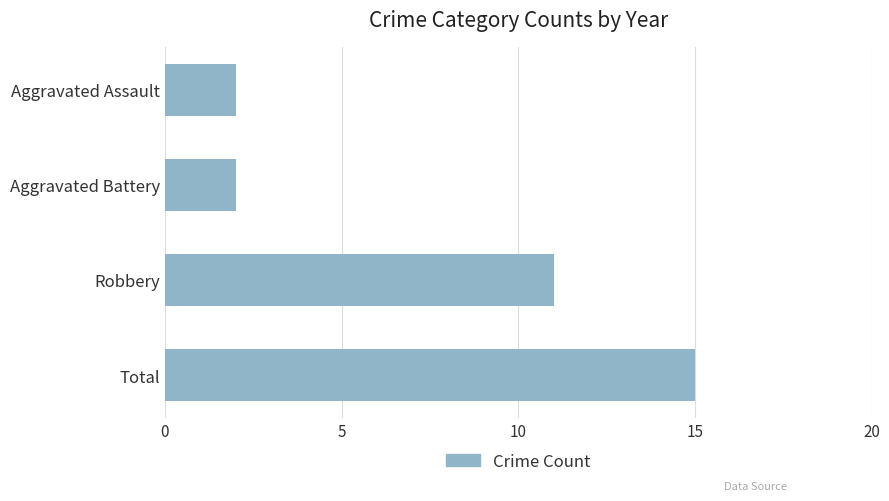

Is it true that the value at Aggravated Assault is 0?

False